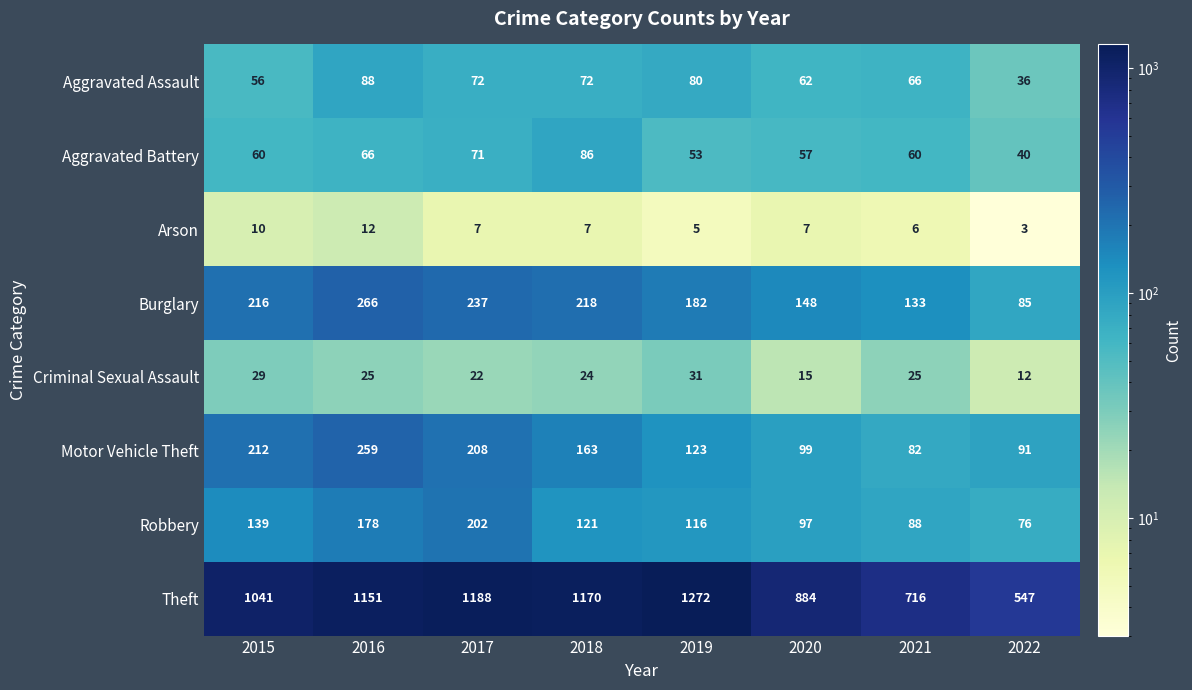

True or false: Motor Vehicle Theft has a value of 32 at 2021.

False